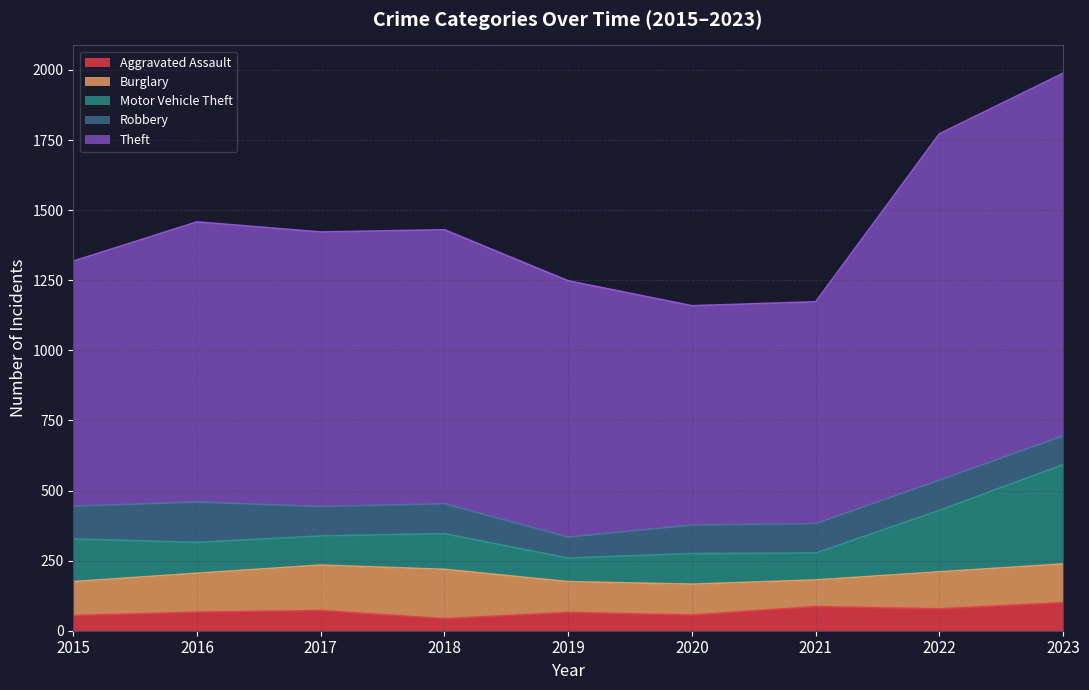

At which label does Theft reach its peak?

2023